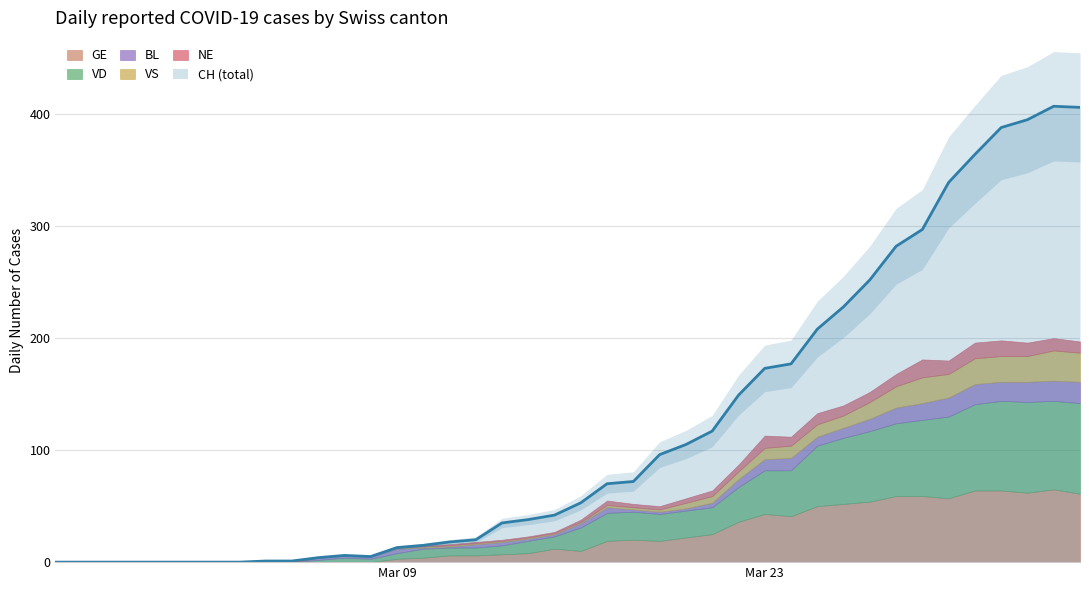

Reading right to left, list all the values displayed in this chart.

CH: 406	407	395	388	364	339	297	282	252	228	208	177	173	149	117	105	96	72	70	53	42	38	35	20	18	15	13	5	6	4	1	1	0	0	0	0	0	0	0	0
GE: 61	65	62	64	64	57	59	59	54	52	50	41	43	36	25	22	19	20	19	10	12	8	7	6	6	4	3	0	0	0	0	0	0	0	0	0	0	0	0	0
VD: 81	79	81	80	77	73	68	65	63	59	54	41	39	31	24	24	24	25	25	21	11	11	8	7	7	8	5	3	4	2	0	0	0	0	0	0	0	0	0	0
BL: 19	18	18	17	18	17	15	14	11	9	8	11	10	7	4	2	2	2	5	4	2	2	3	3	1	1	4	2	2	2	0	0	0	0	0	0	0	0	0	0
VS: 26	27	23	23	23	21	23	19	15	11	11	11	10	7	6	5	2	2	2	1	1	1	1	1	1	1	1	0	0	0	0	0	0	0	0	0	0	0	0	0
NE: 10	11	12	14	14	12	16	11	9	9	10	8	11	6	5	4	3	3	4	2	1	1	1	1	1	1	0	0	0	0	0	0	0	0	0	0	0	0	0	0